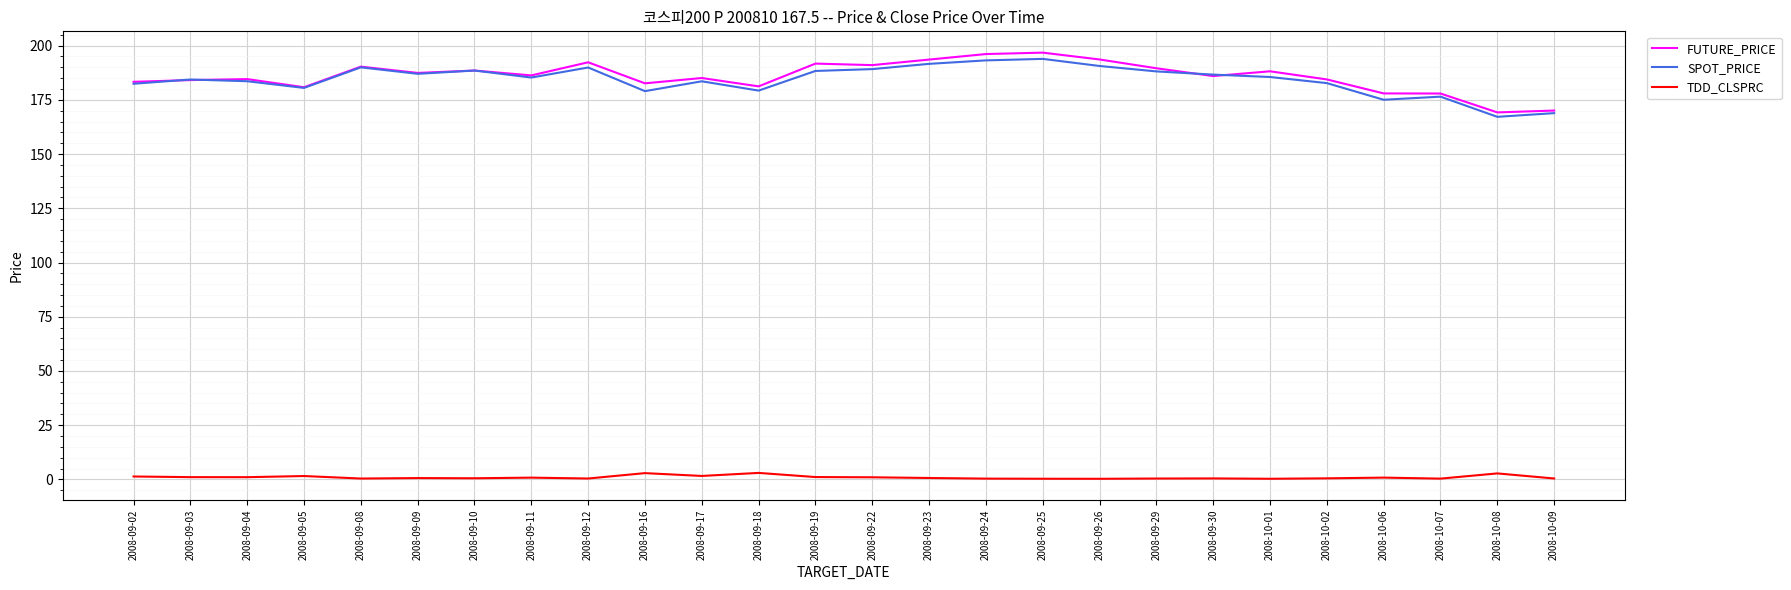

Which series has the largest range (max minus min)?

FUTURE_PRICE